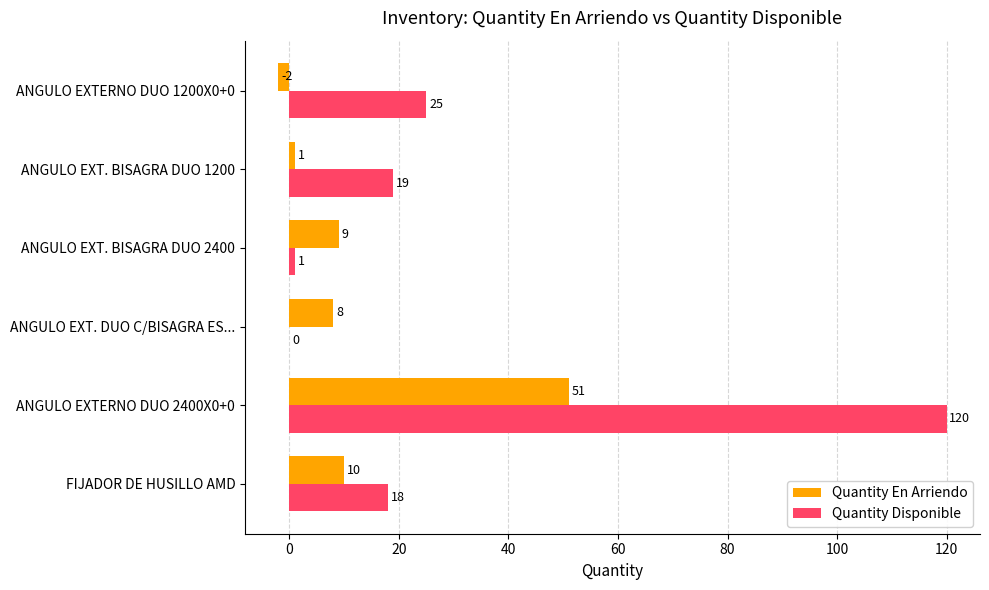

What is the sum of the Quantity En Arriendo values at FIJADOR DE HUSILLO AMD and ANGULO EXTERNO DUO 1200X0+0?

8